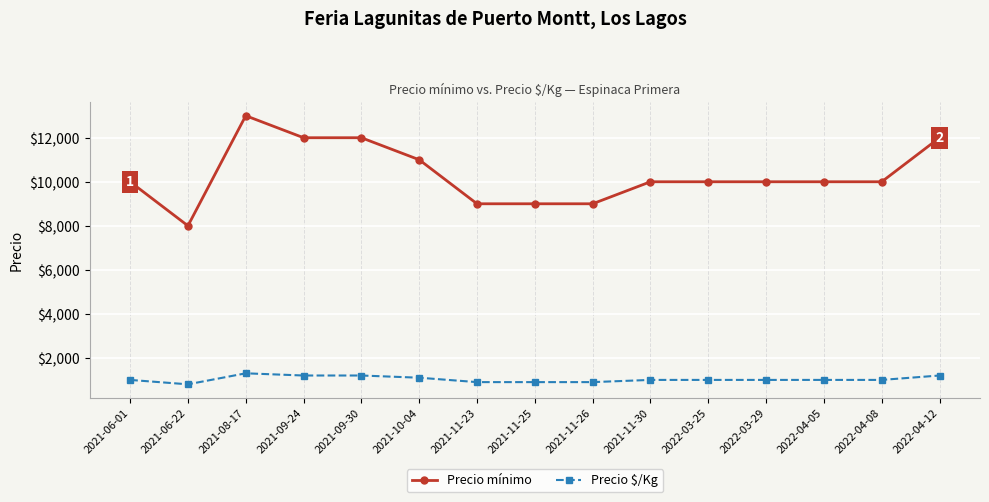

Reading right to left, what are all the values shown in this chart?

Precio mínimo: 12000	10000	10000	10000	10000	10000	9000	9000	9000	11000	12000	12000	13000	8000	10000
Precio $/Kg: 1200	1000	1000	1000	1000	1000	900	900	900	1100	1200	1200	1300	800	1000